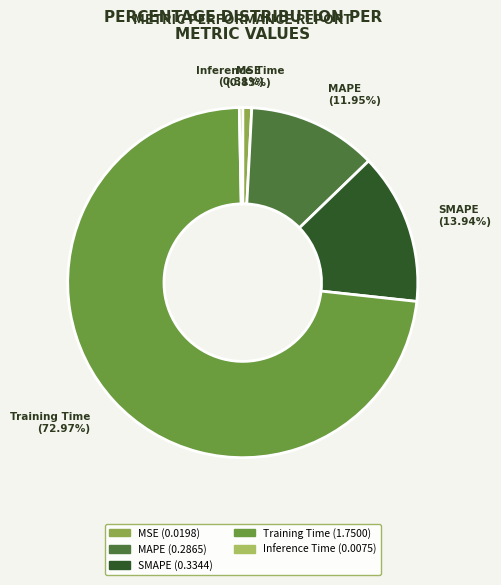

True or false: Training Time accounts for 73% of the total.

True